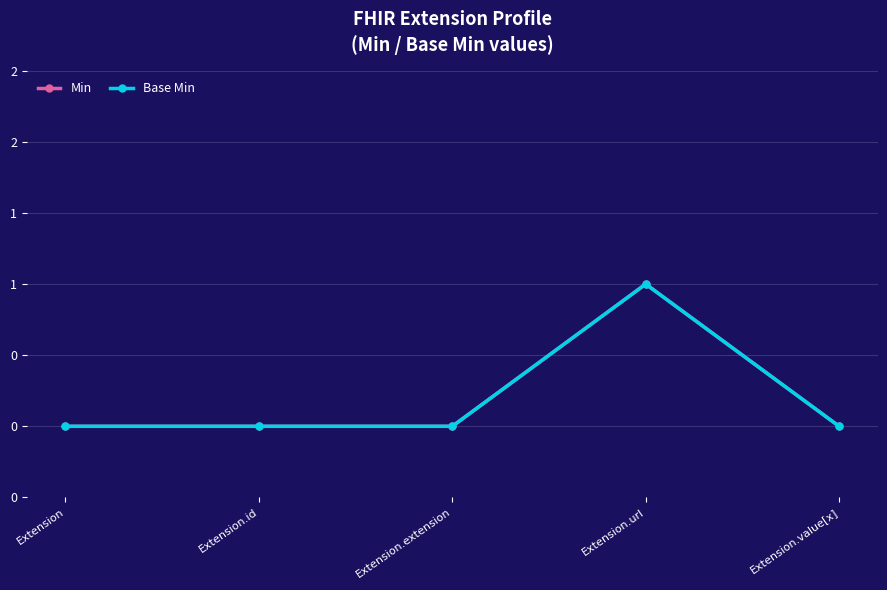

Is the value of Base Min at Extension.value[x] greater than the value of Min at Extension.extension?

No